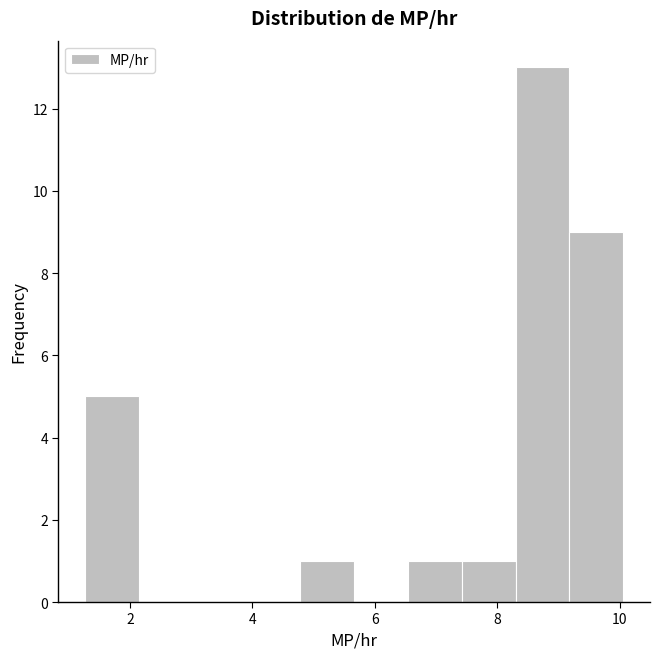

How tall is the bar that spans 6.6 to 7.4 on the x-axis? Neither the bar edges nor the heights are printed on the chart, so give them approximately, as read against the axes.

1